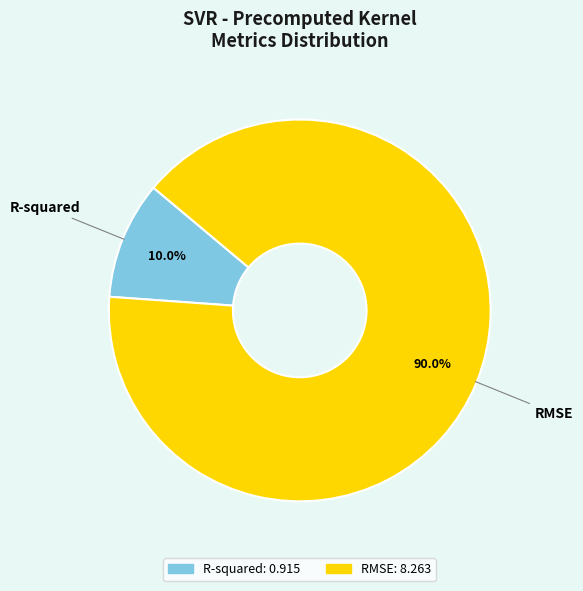

What is the largest slice in the pie chart?

RMSE